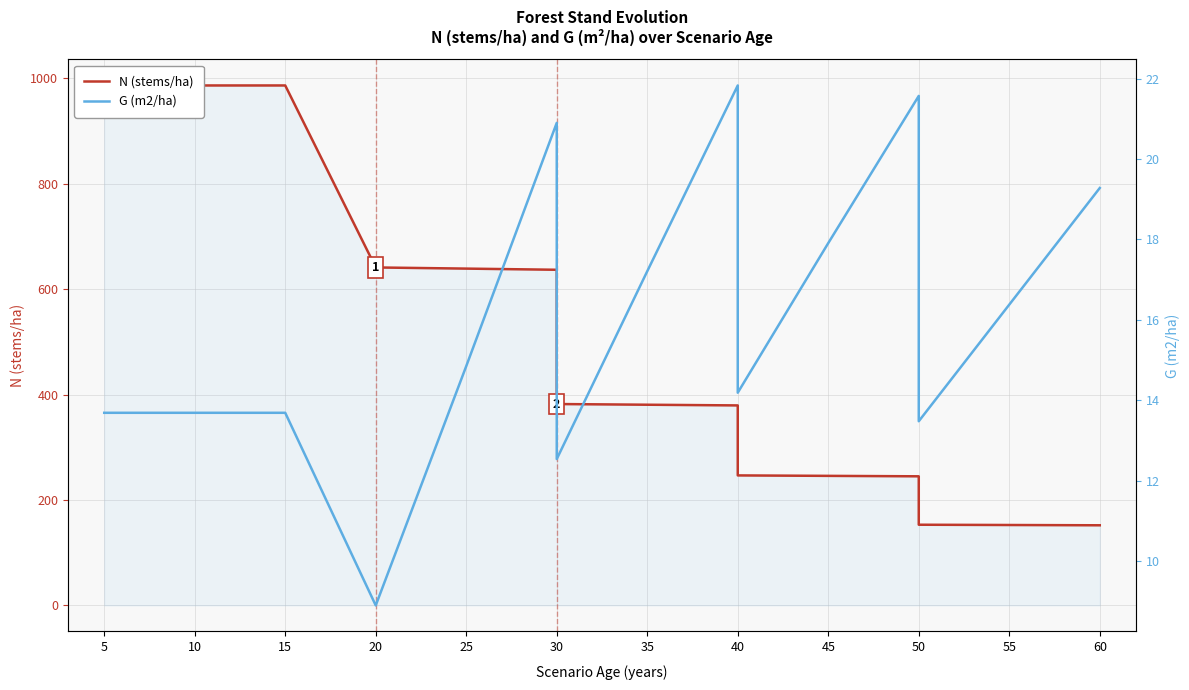

Which series has the widest spread of values?

N (stems/ha)